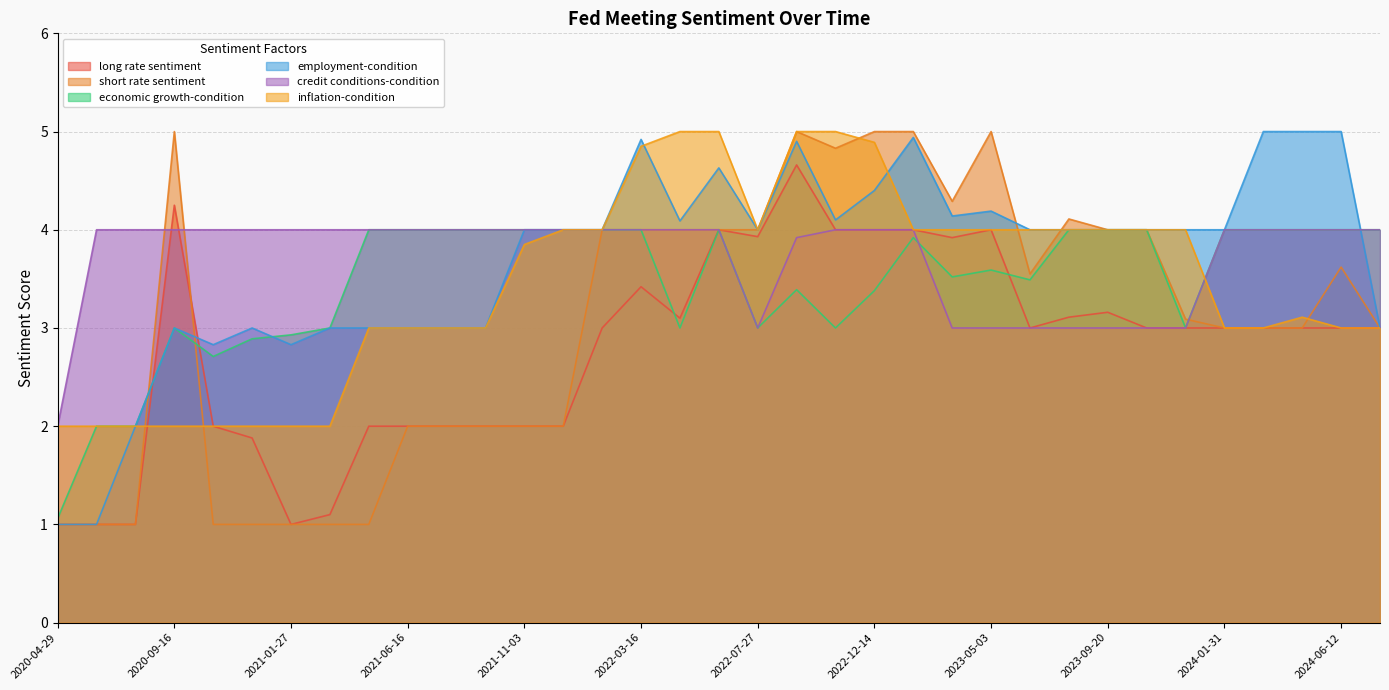

At how many categories does at least one series exceed 4?

14